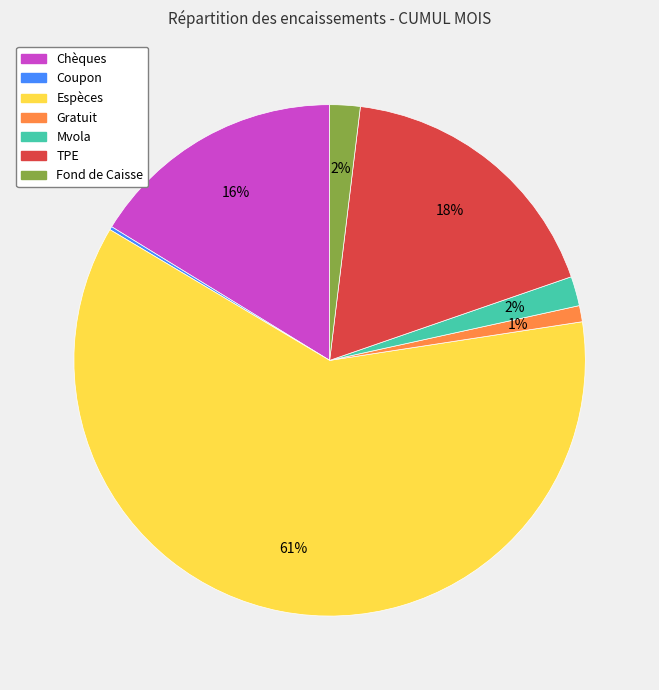

To the nearest percent, what portion does Espèces represent?

61%